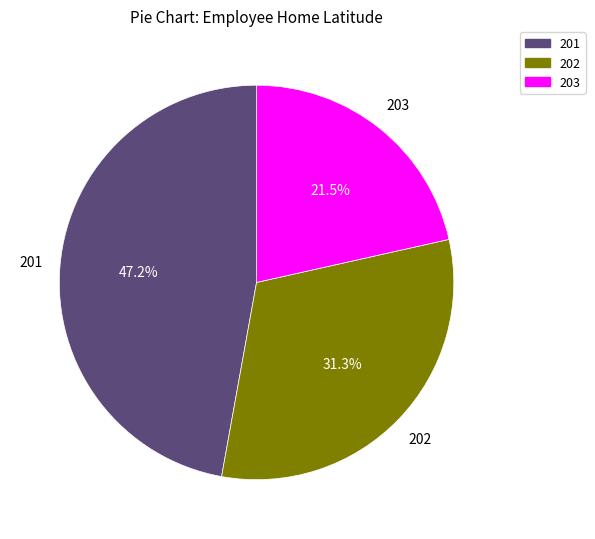

To the nearest percent, what is the difference between the 203 and 202 slice percentages?

10%